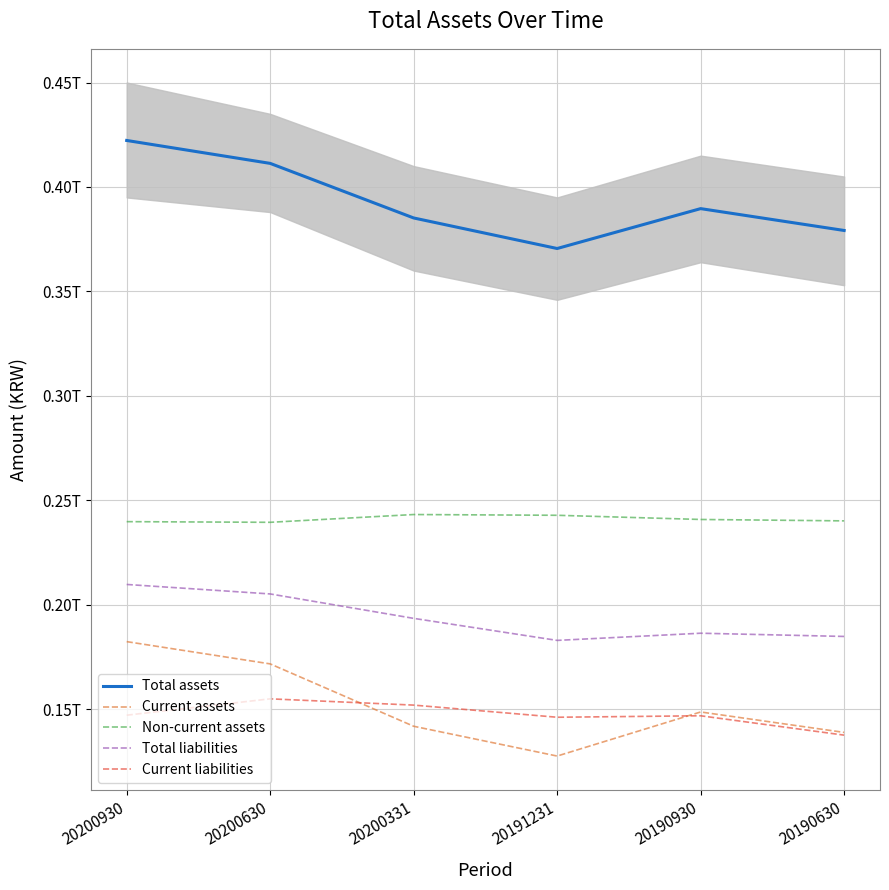

What is the maximum value for Current liabilities?

155044320357